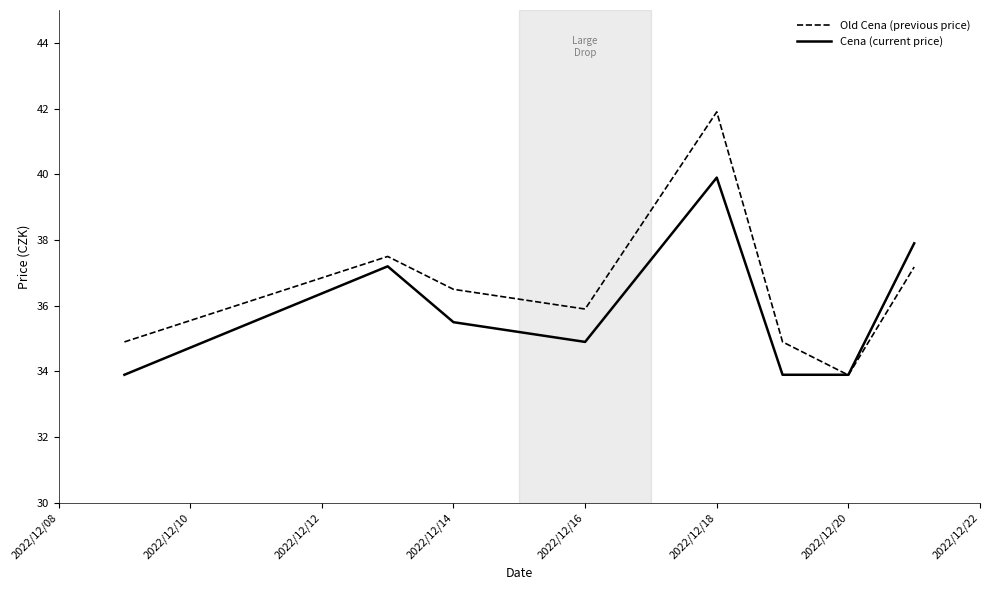

Which series has the widest spread of values?

Old Cena (previous price)